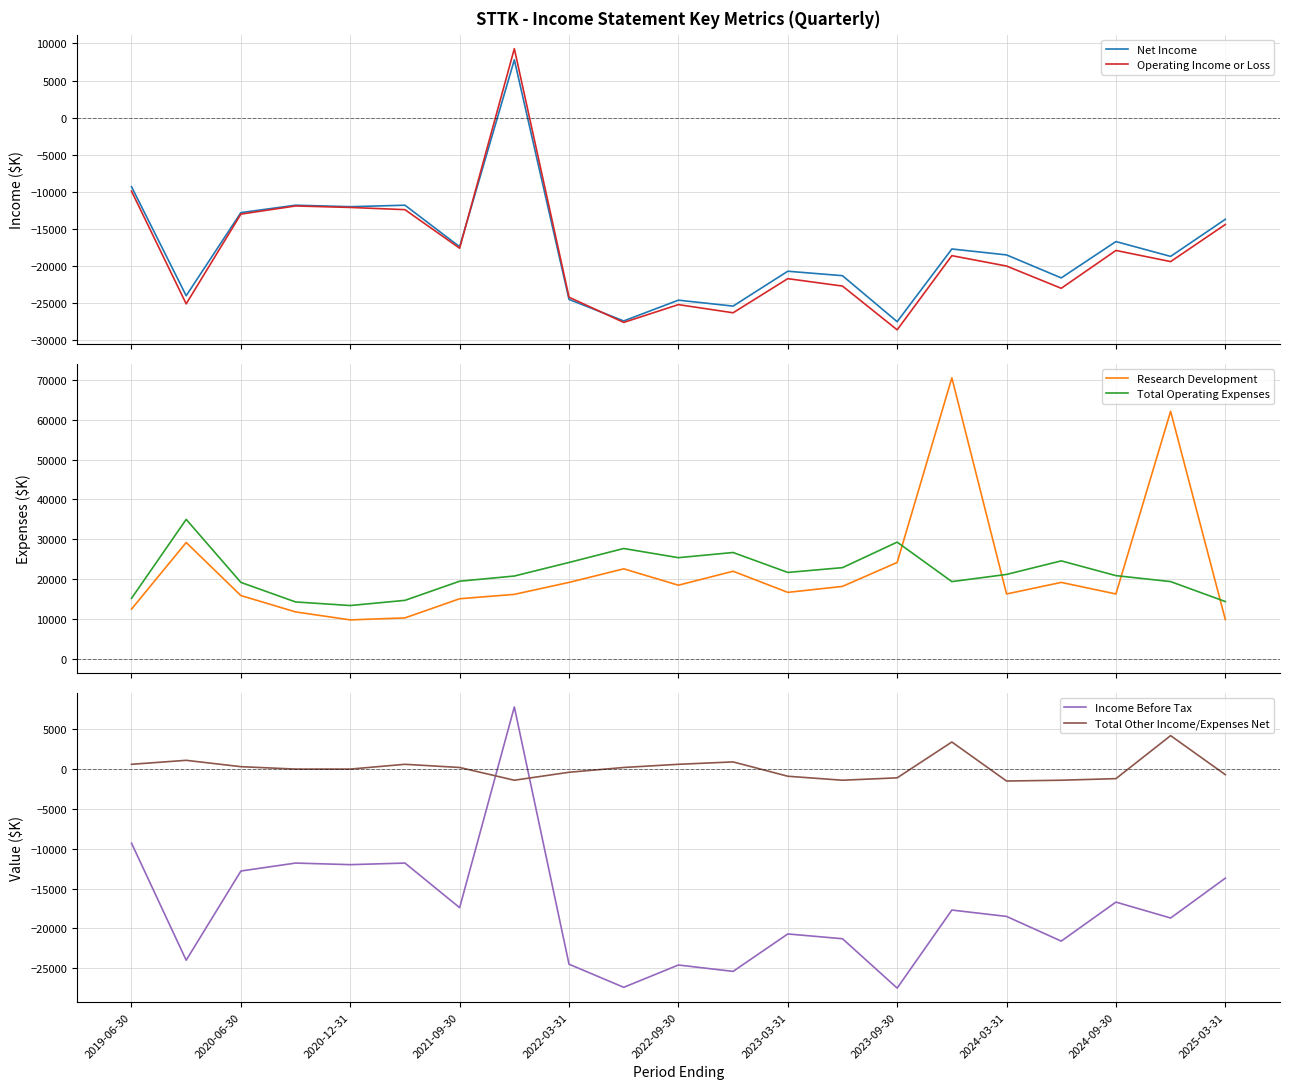

How many interior local valleys does the Total Operating Expenses series have?

4